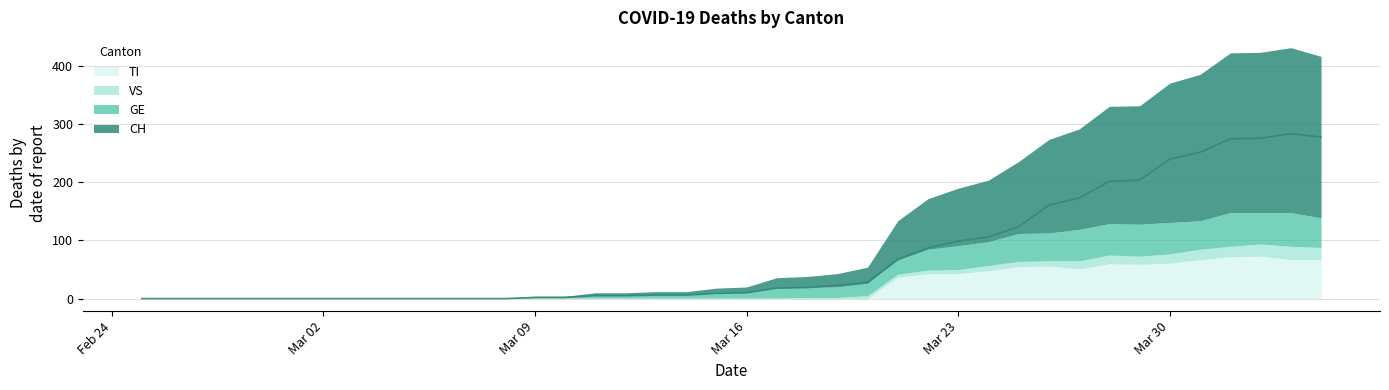

Is it true that GE equals 16 at 38?

False